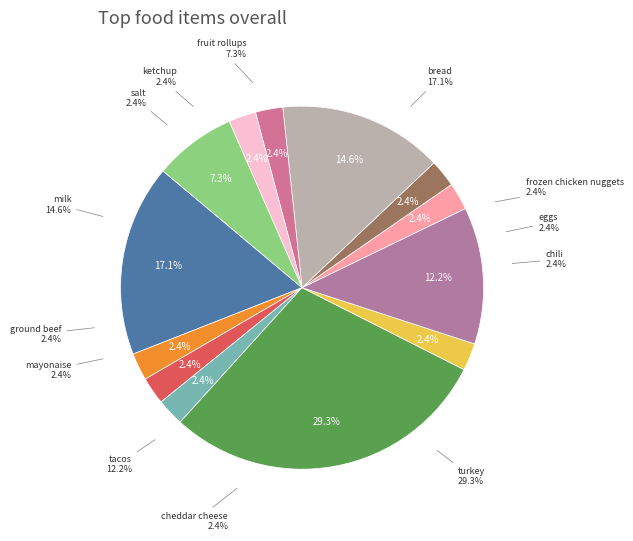

Is the sum of ketchup and tacos greater than half?

No